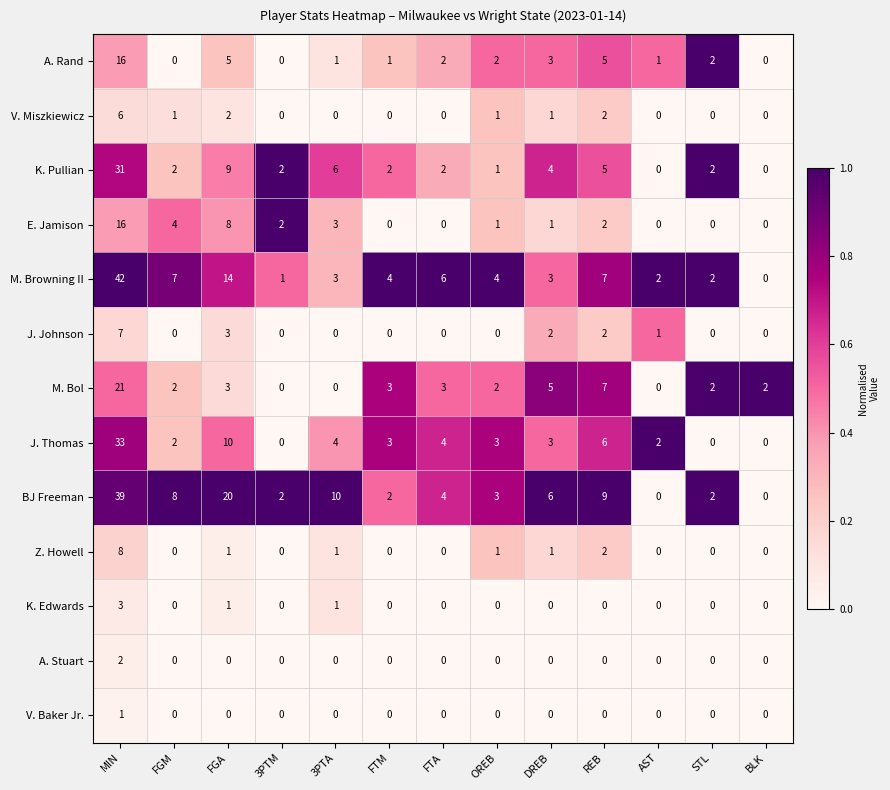

What is the sum of all K. Pullian values?

66